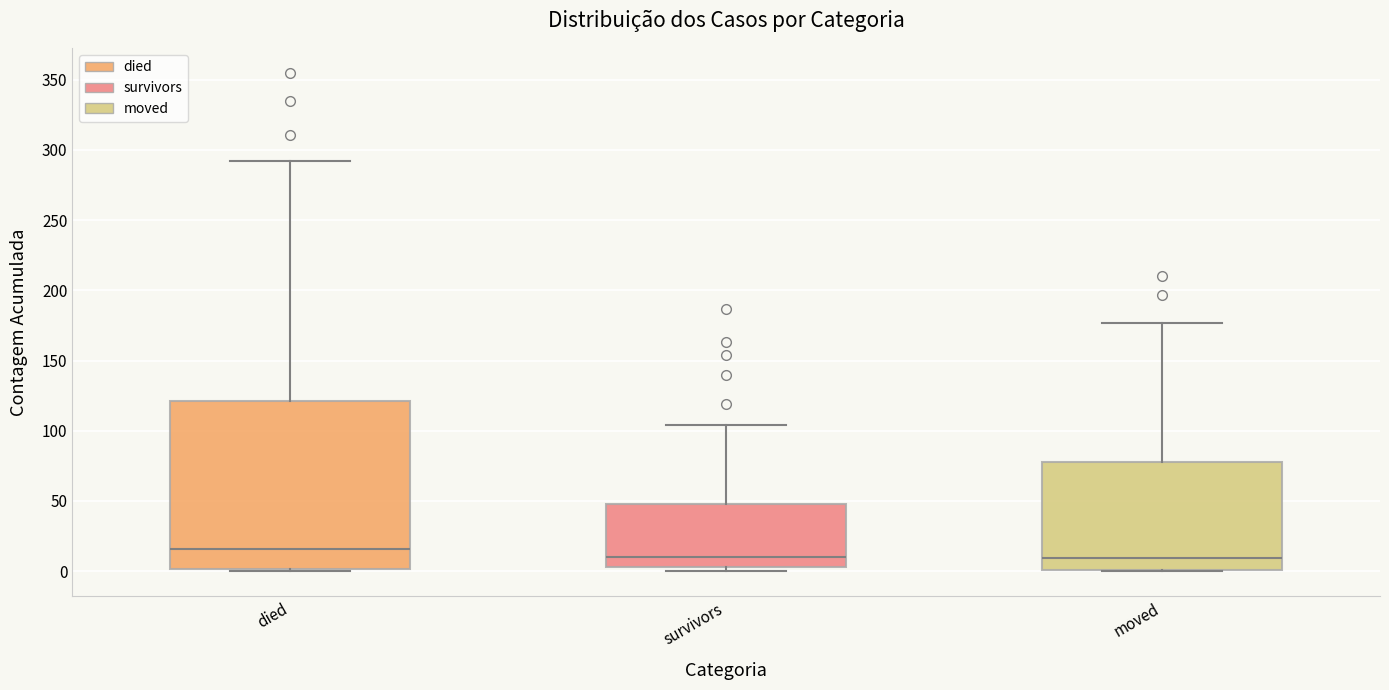

Reading left to right, read every box against the y-axis: the position of its median line, the range the box covers, and the ends of its whiskers. The values are not printed on the chart, so give them approximately, as read against the axis.

died: median 15, box 0 to 120, whiskers 0 to 290
survivors: median 10, box 5 to 50, whiskers 0 to 105
moved: median 10, box 0 to 80, whiskers 0 to 175